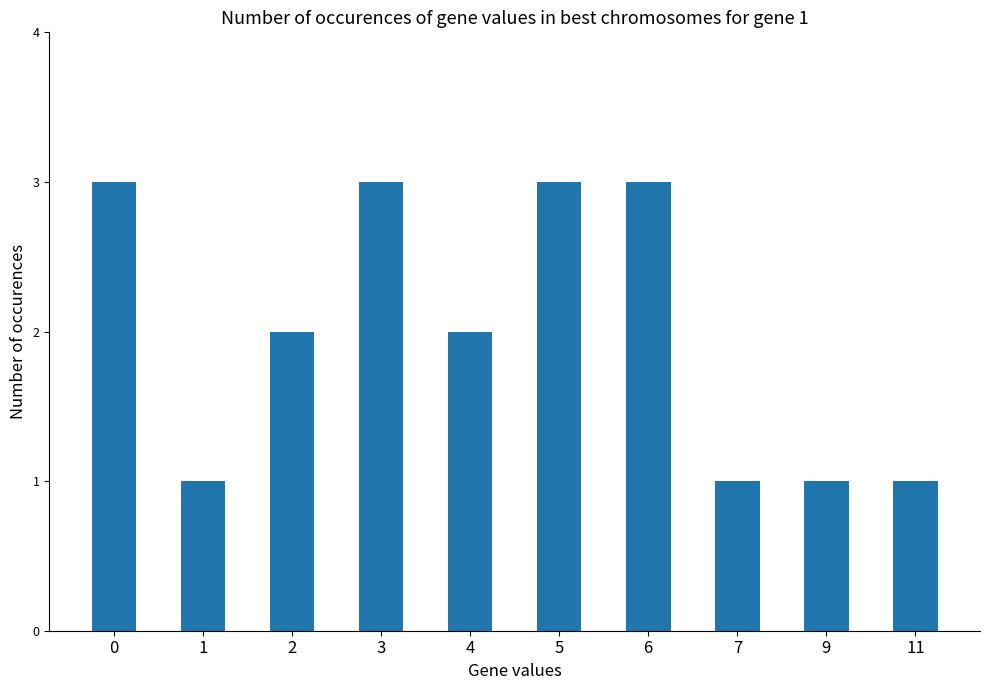

Does the chart contain stacked bars?

No